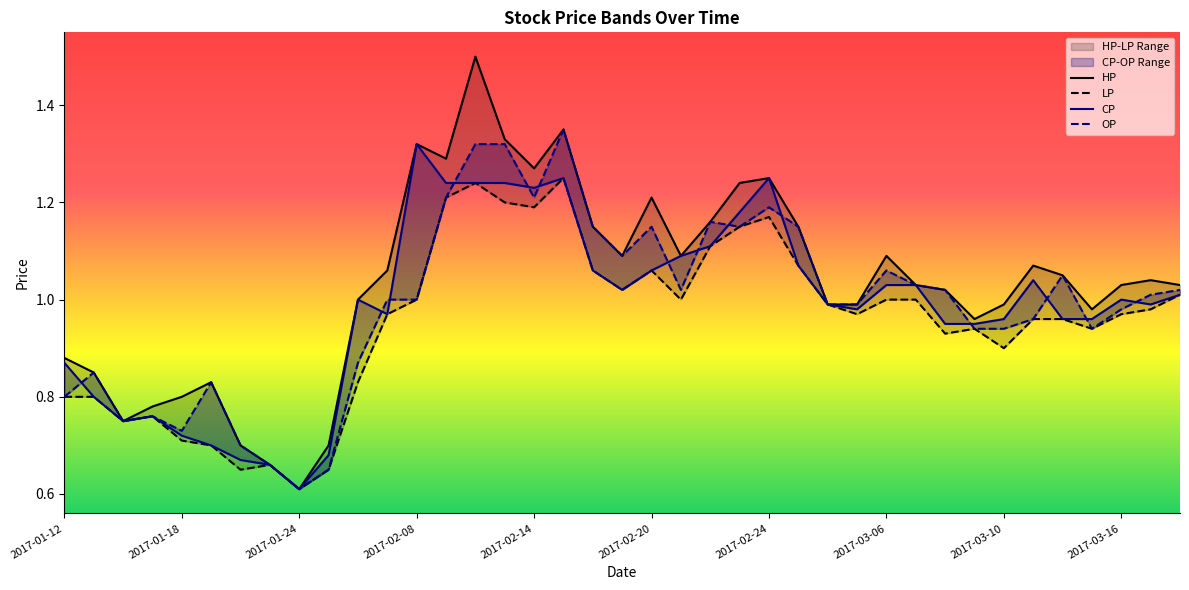

Which series has the largest total across all categories?

HP